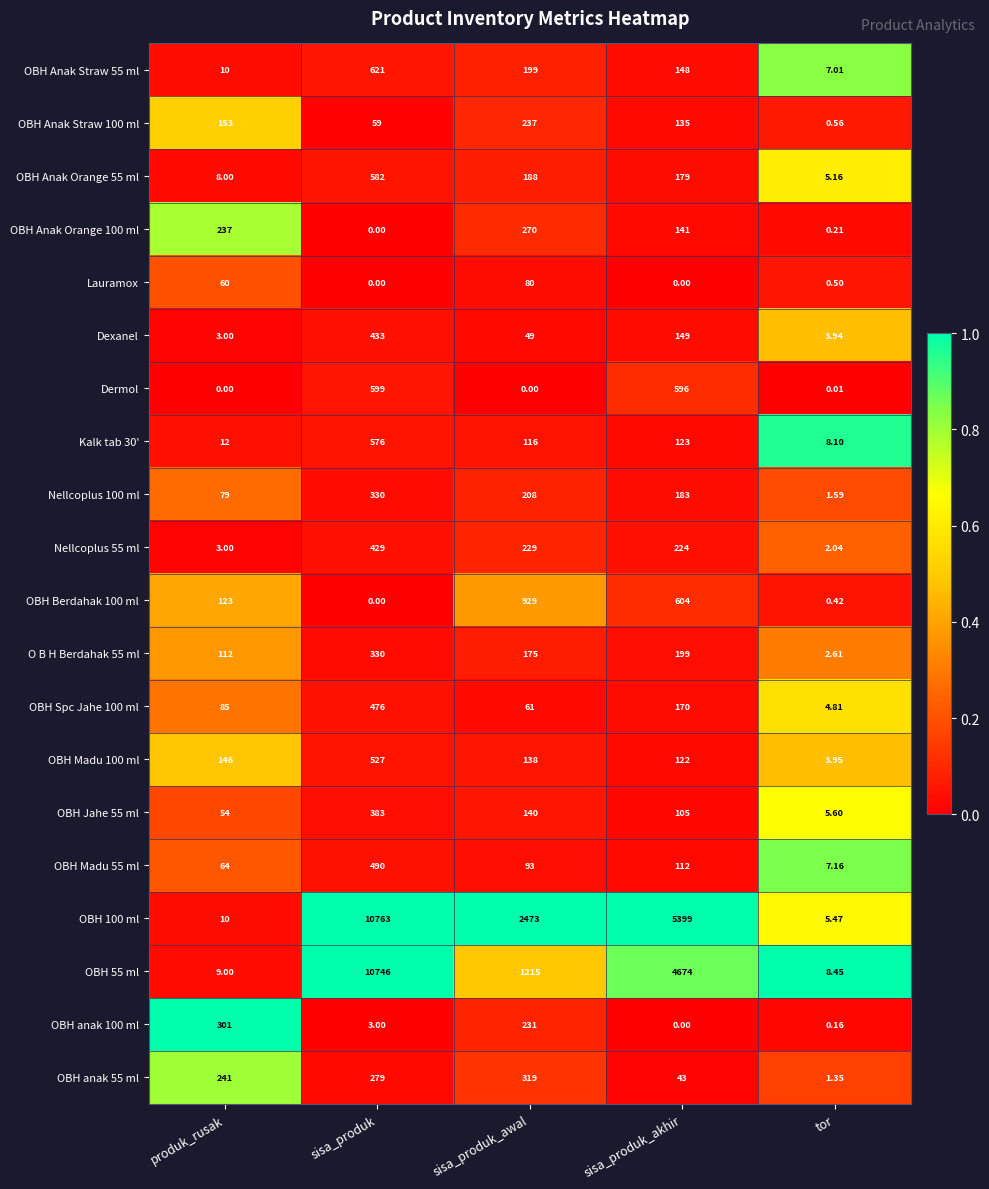

Rank the categories by OBH Madu 55 ml value from highest to lowest.

sisa_produk, sisa_produk_akhir, sisa_produk_awal, produk_rusak, tor